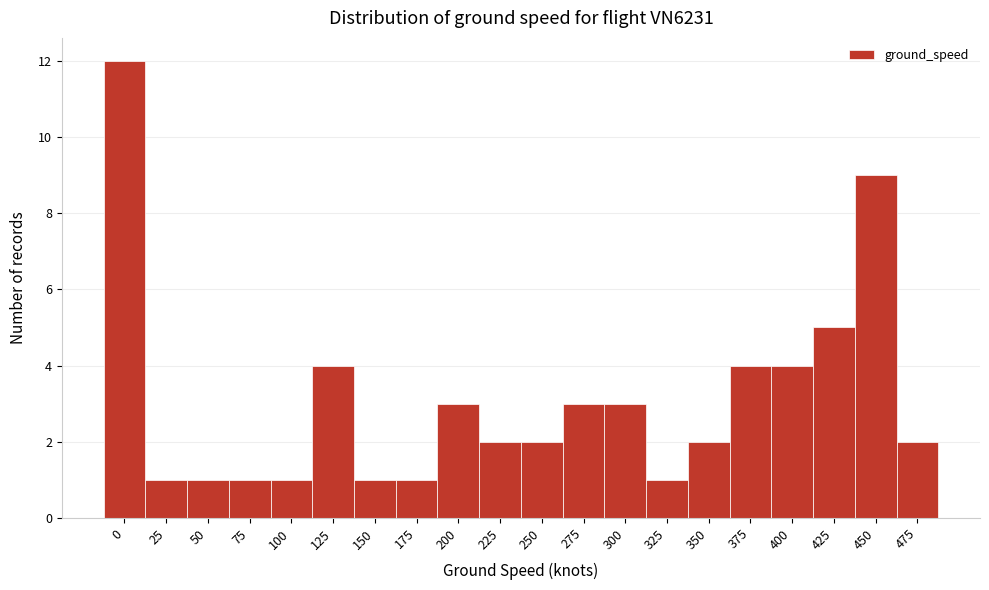

Reading right to left, list all the values displayed in this chart.

475=2	450=9	425=5	400=4	375=4	350=2	325=1	300=3	275=3	250=2	225=2	200=3	175=1	150=1	125=4	100=1	75=1	50=1	25=1	0=12